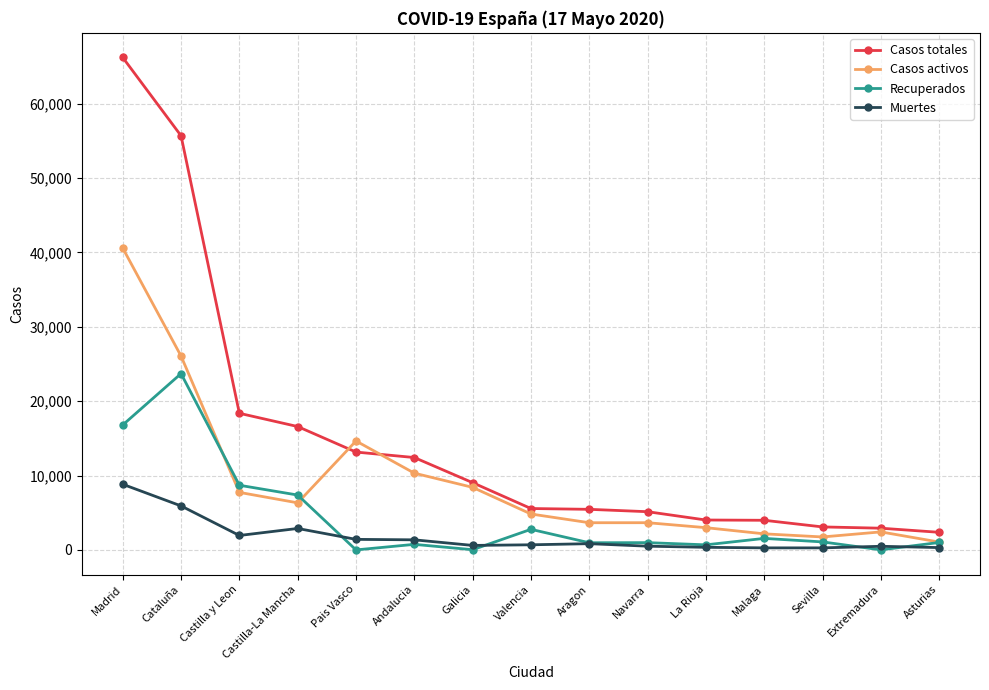

How many values in the Casos totales series are below 5565?

7